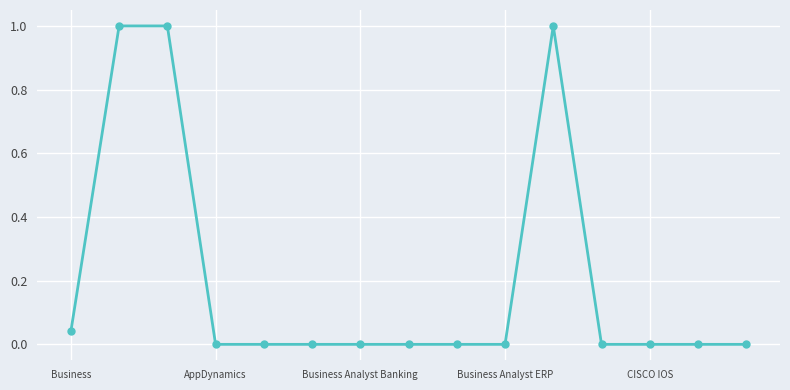

What is the sum of all values?

3.0